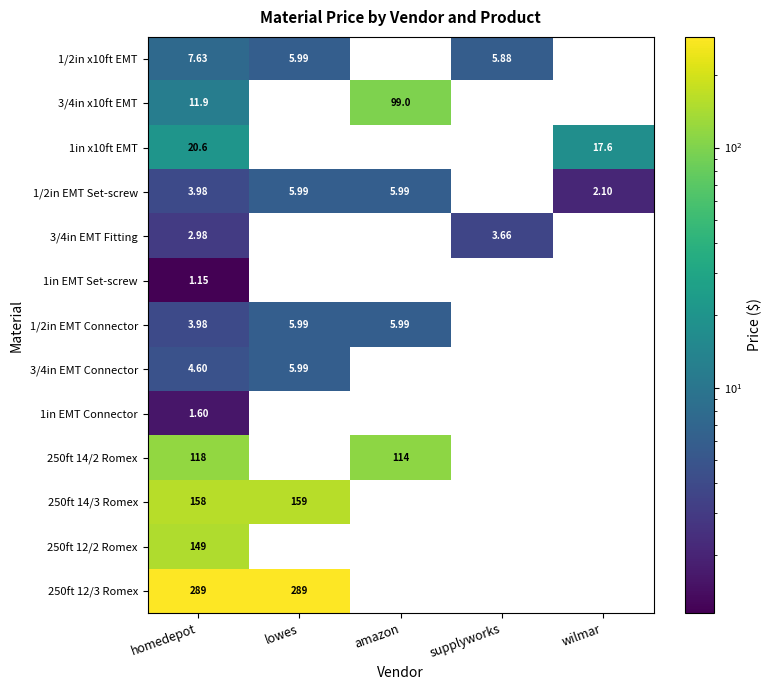

How many categories are shown in the chart?

5